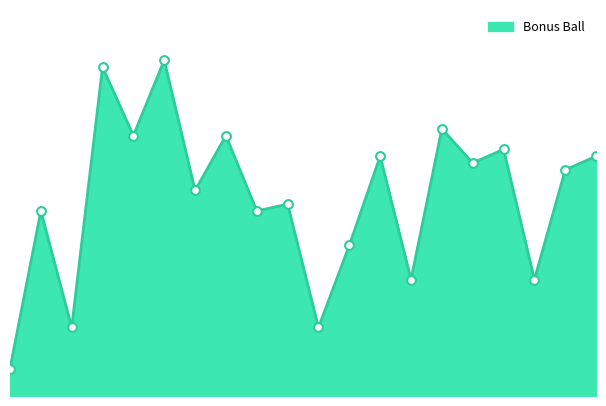

Does the chart have visible grid lines?

No